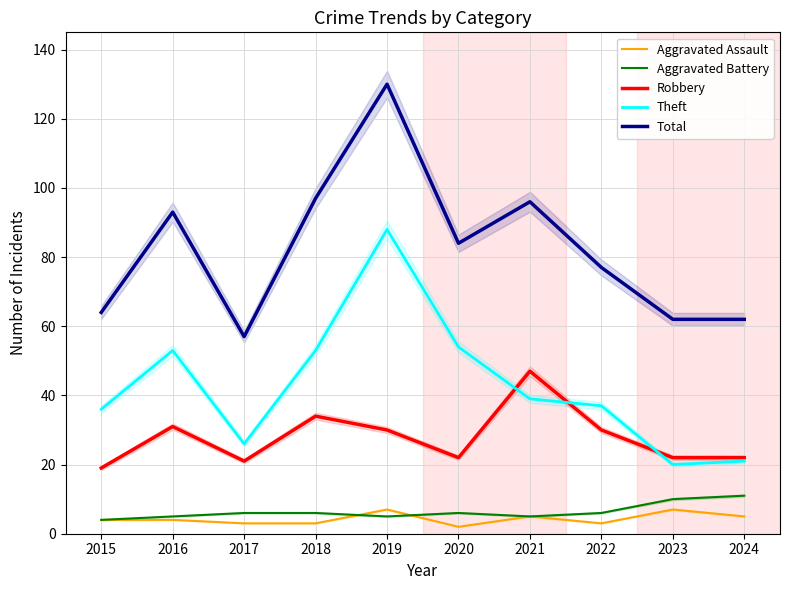

Which series has the largest range (max minus min)?

Total